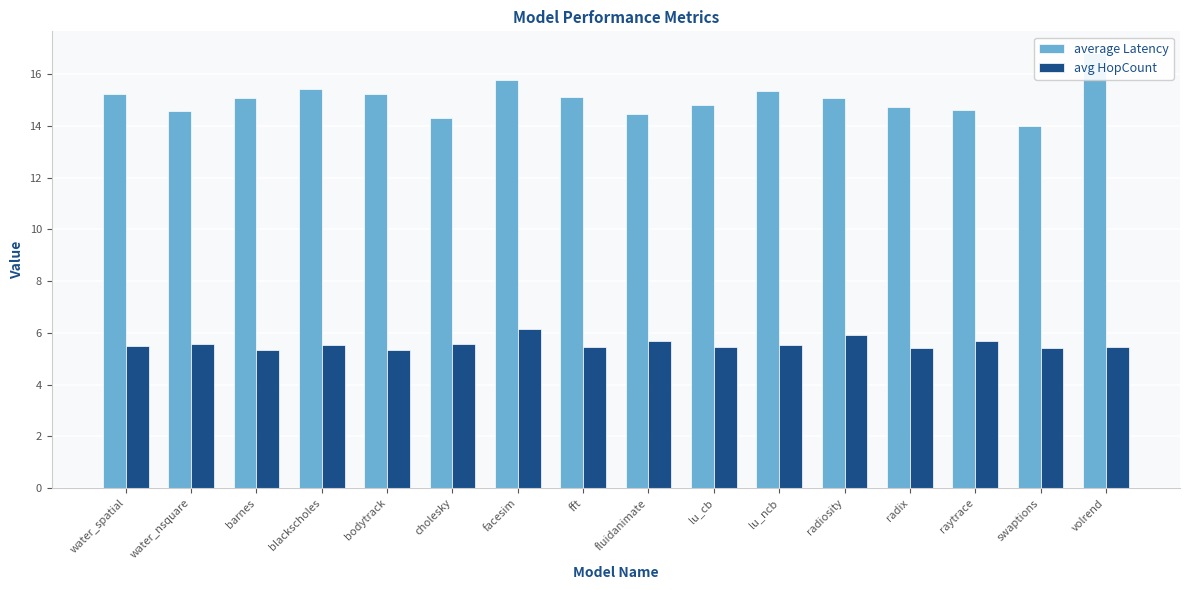

What is the label of the 14th bar from the right?

barnes